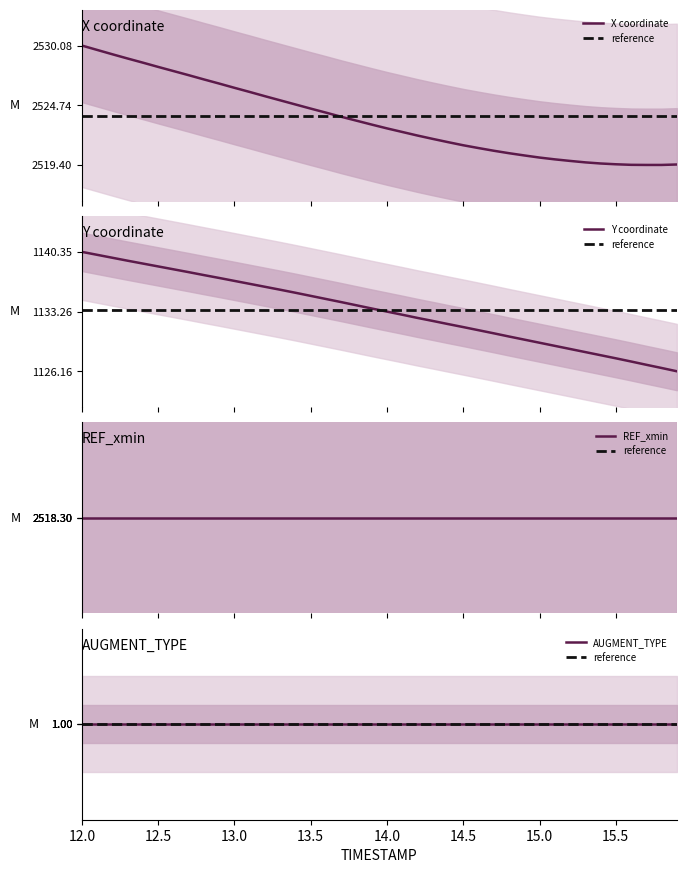

True or false: X has a value of 2519.5 at 15.5.

True